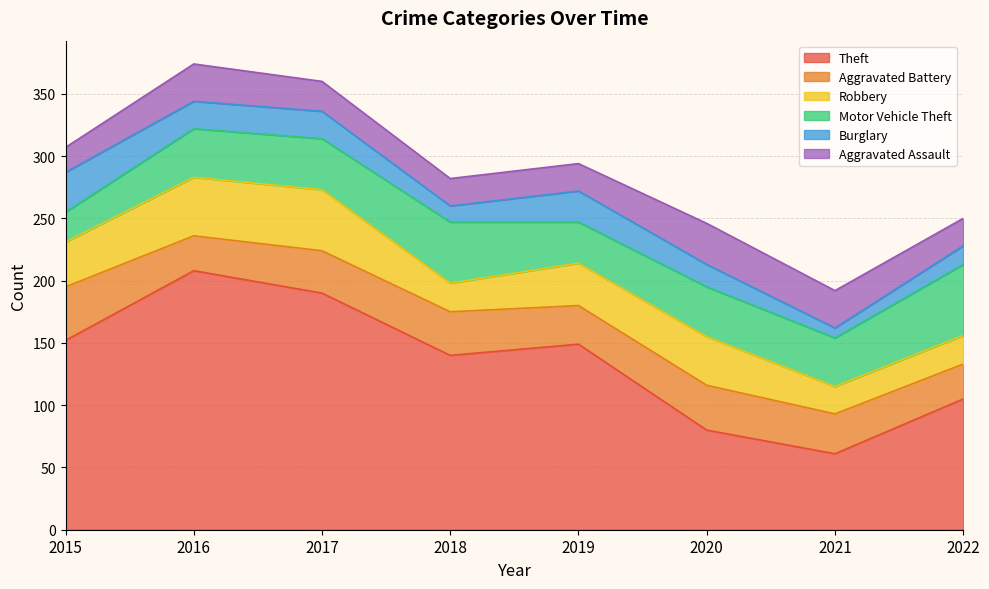

Reading left to right, transcribe all the data shown in this chart.

Theft: 2015=152	2016=208	2017=190	2018=140	2019=149	2020=80	2021=61	2022=105
Aggravated Battery: 2015=43	2016=28	2017=34	2018=35	2019=31	2020=36	2021=32	2022=28
Robbery: 2015=36	2016=47	2017=49	2018=23	2019=34	2020=39	2021=22	2022=23
Motor Vehicle Theft: 2015=24	2016=39	2017=41	2018=49	2019=33	2020=40	2021=39	2022=57
Burglary: 2015=32	2016=22	2017=22	2018=13	2019=25	2020=18	2021=8	2022=15
Aggravated Assault: 2015=20	2016=30	2017=24	2018=22	2019=22	2020=33	2021=30	2022=22